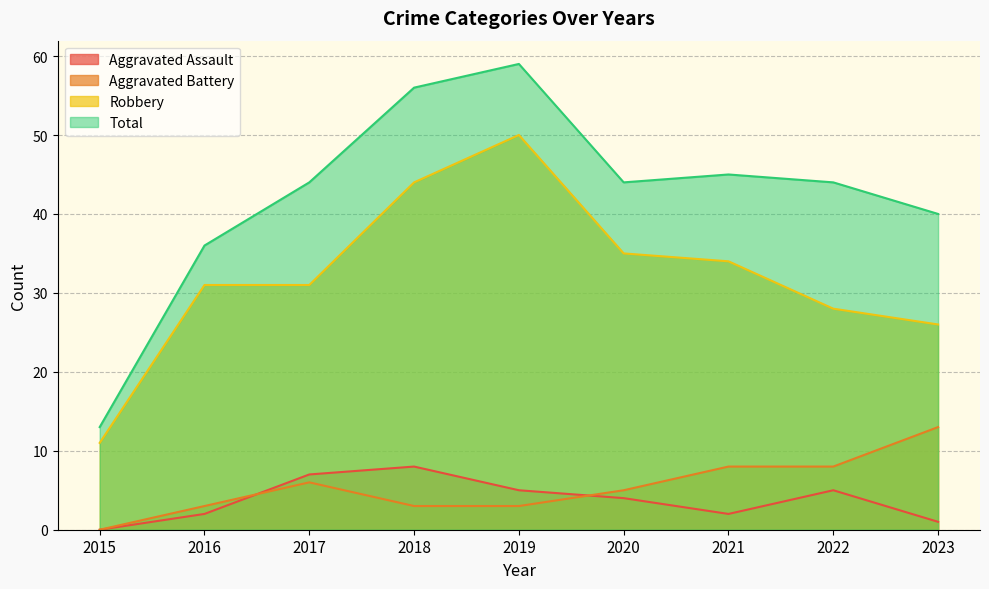

True or false: Aggravated Assault has more than 0 points higher than both neighbors.

True